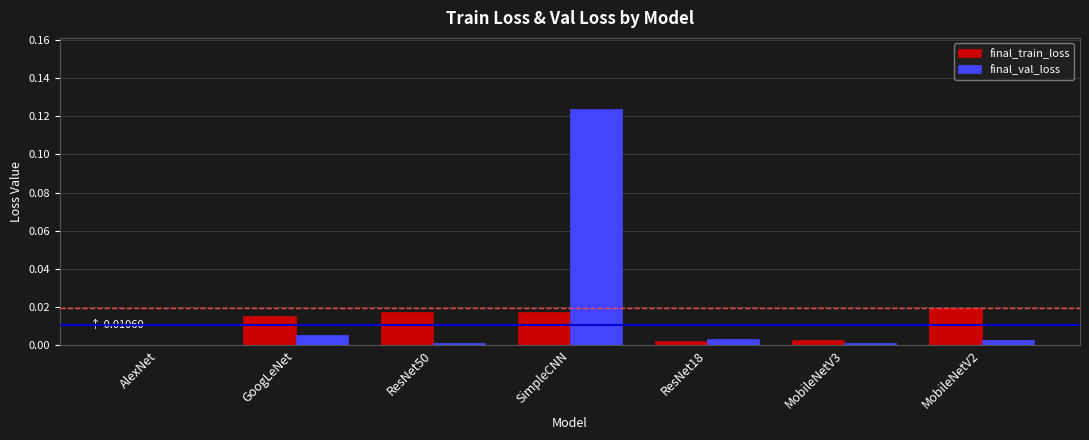

True or false: final_val_loss has a value of 0.0 at SimpleCNN.

False